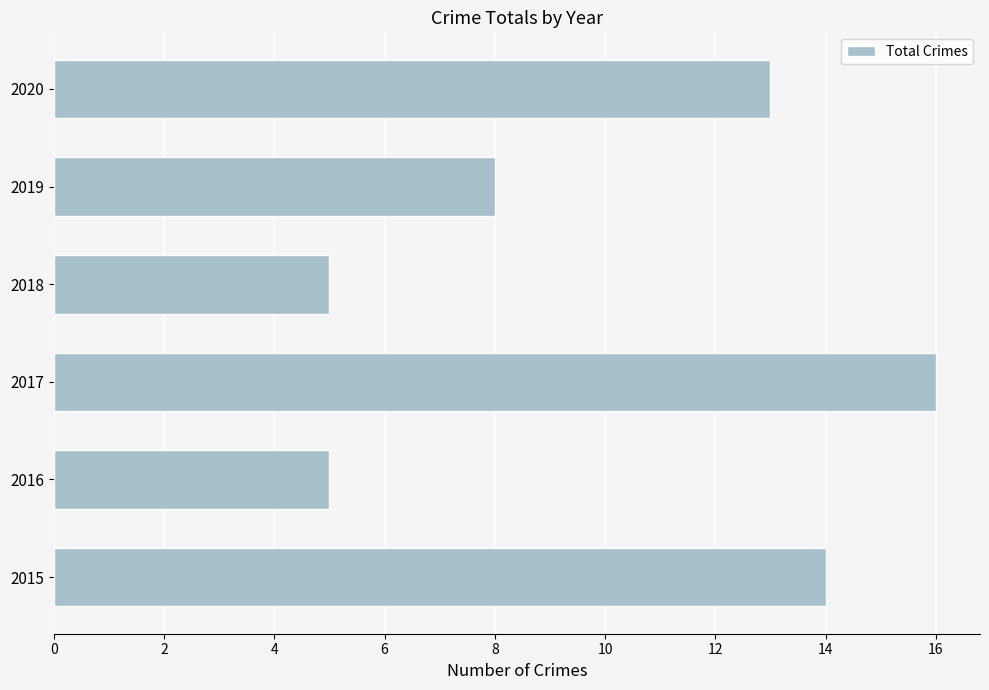

Where is the data nearest to the value 10?

2019